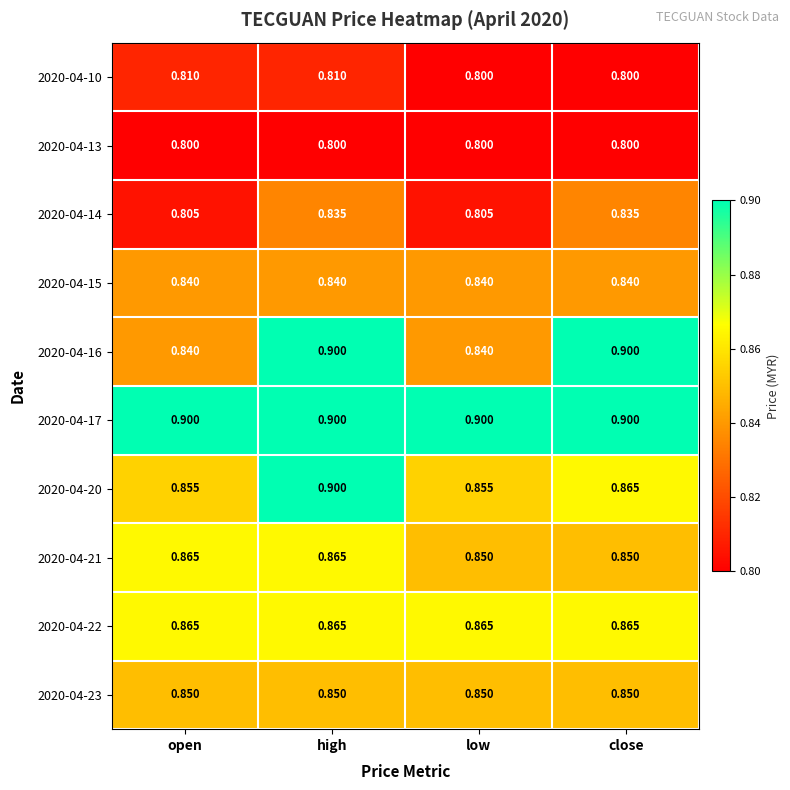

At which category is the sum across all series the highest?

high